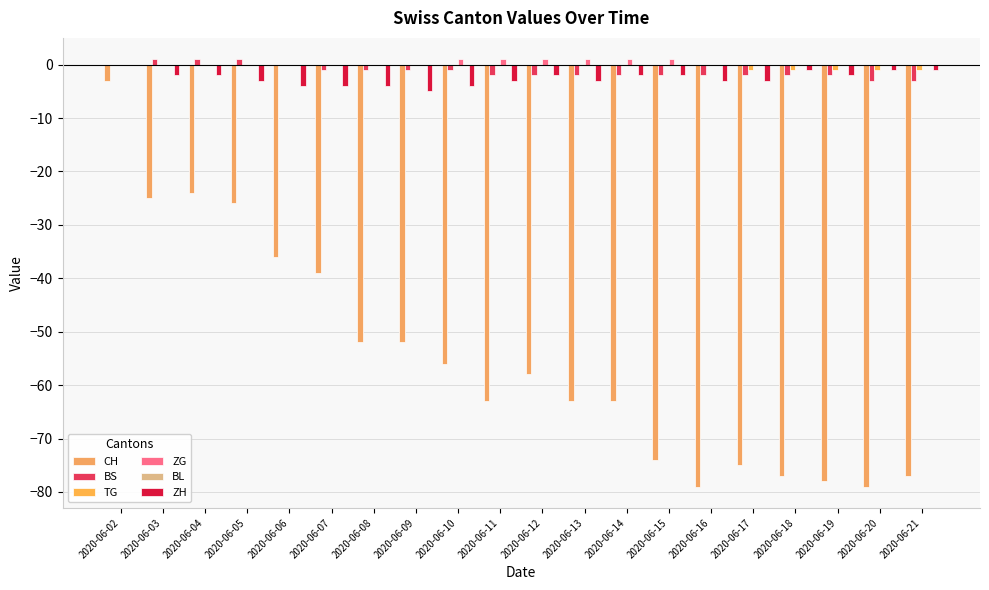

Reading left to right, extract all data points from this chart.

CH: 2020-06-02=-3	2020-06-03=-25	2020-06-04=-24	2020-06-05=-26	2020-06-06=-36	2020-06-07=-39	2020-06-08=-52	2020-06-09=-52	2020-06-10=-56	2020-06-11=-63	2020-06-12=-58	2020-06-13=-63	2020-06-14=-63	2020-06-15=-74	2020-06-16=-79	2020-06-17=-75	2020-06-18=-77	2020-06-19=-78	2020-06-20=-79	2020-06-21=-77
BS: 2020-06-02=0	2020-06-03=1	2020-06-04=1	2020-06-05=1	2020-06-06=0	2020-06-07=-1	2020-06-08=-1	2020-06-09=-1	2020-06-10=-1	2020-06-11=-2	2020-06-12=-2	2020-06-13=-2	2020-06-14=-2	2020-06-15=-2	2020-06-16=-2	2020-06-17=-2	2020-06-18=-2	2020-06-19=-2	2020-06-20=-3	2020-06-21=-3
TG: 2020-06-02=0	2020-06-03=0	2020-06-04=0	2020-06-05=0	2020-06-06=0	2020-06-07=0	2020-06-08=0	2020-06-09=0	2020-06-10=0	2020-06-11=0	2020-06-12=0	2020-06-13=0	2020-06-14=0	2020-06-15=0	2020-06-16=0	2020-06-17=-1	2020-06-18=-1	2020-06-19=-1	2020-06-20=-1	2020-06-21=-1
ZG: 2020-06-02=0	2020-06-03=0	2020-06-04=0	2020-06-05=0	2020-06-06=0	2020-06-07=0	2020-06-08=0	2020-06-09=0	2020-06-10=1	2020-06-11=1	2020-06-12=1	2020-06-13=1	2020-06-14=1	2020-06-15=1	2020-06-16=0	2020-06-17=0	2020-06-18=0	2020-06-19=0	2020-06-20=0	2020-06-21=0
BL: 2020-06-02=0	2020-06-03=0	2020-06-04=0	2020-06-05=0	2020-06-06=0	2020-06-07=0	2020-06-08=0	2020-06-09=0	2020-06-10=0	2020-06-11=0	2020-06-12=0	2020-06-13=0	2020-06-14=0	2020-06-15=0	2020-06-16=0	2020-06-17=0	2020-06-18=0	2020-06-19=0	2020-06-20=0	2020-06-21=0
ZH: 2020-06-02=0	2020-06-03=-2	2020-06-04=-2	2020-06-05=-3	2020-06-06=-4	2020-06-07=-4	2020-06-08=-4	2020-06-09=-5	2020-06-10=-4	2020-06-11=-3	2020-06-12=-2	2020-06-13=-3	2020-06-14=-2	2020-06-15=-2	2020-06-16=-3	2020-06-17=-3	2020-06-18=-1	2020-06-19=-2	2020-06-20=-1	2020-06-21=-1